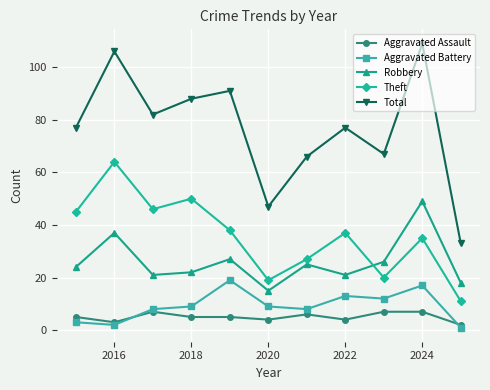

Which series has the largest total across all categories?

Total